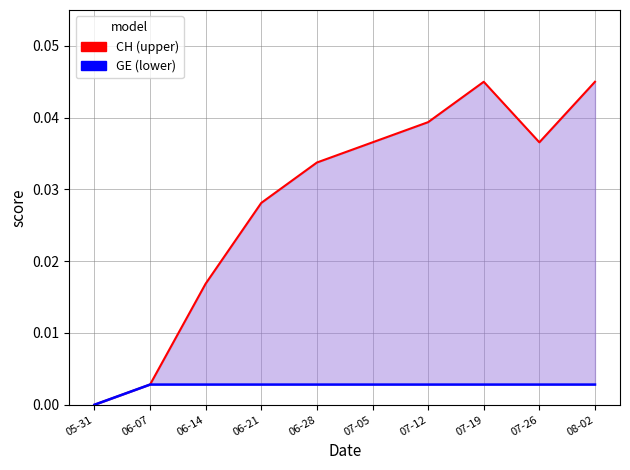

True or false: GE has more than 1 interior local peaks.

False